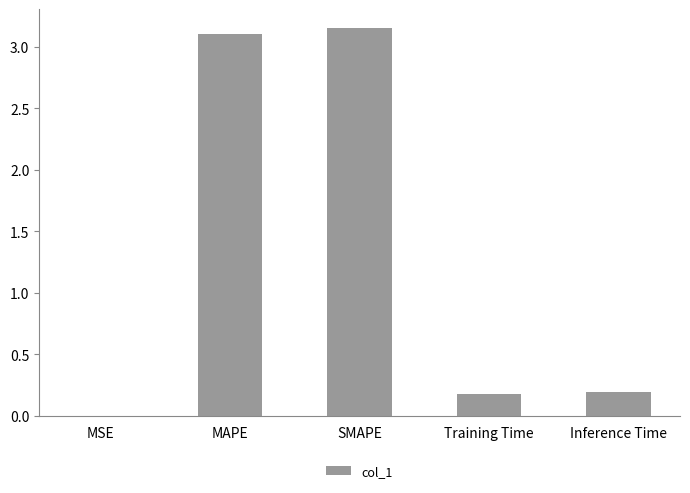

What is the sum of all values?

6.6